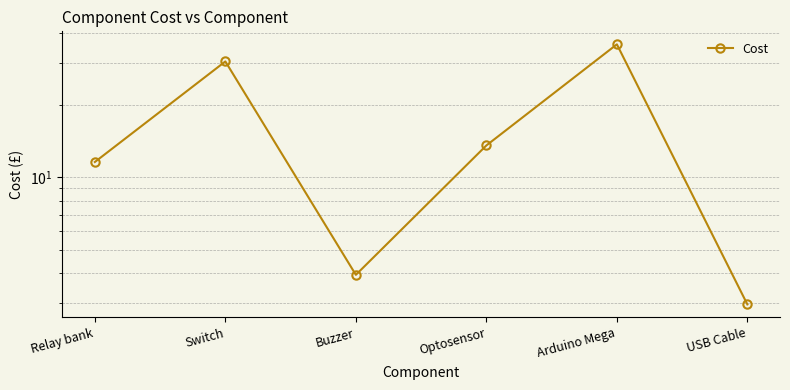

Reading left to right, extract all data points from this chart.

11.6	30.5	3.9	13.6	36.0	3.0